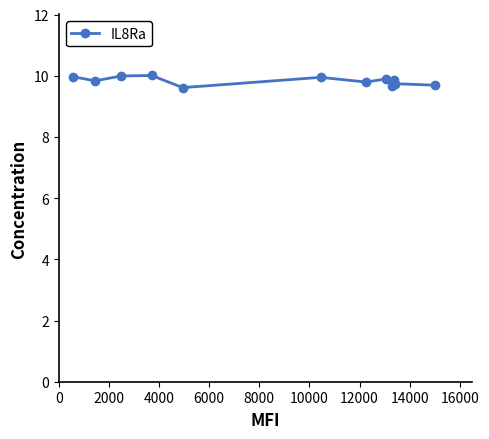

What is the minimum value shown in the chart?

9.6